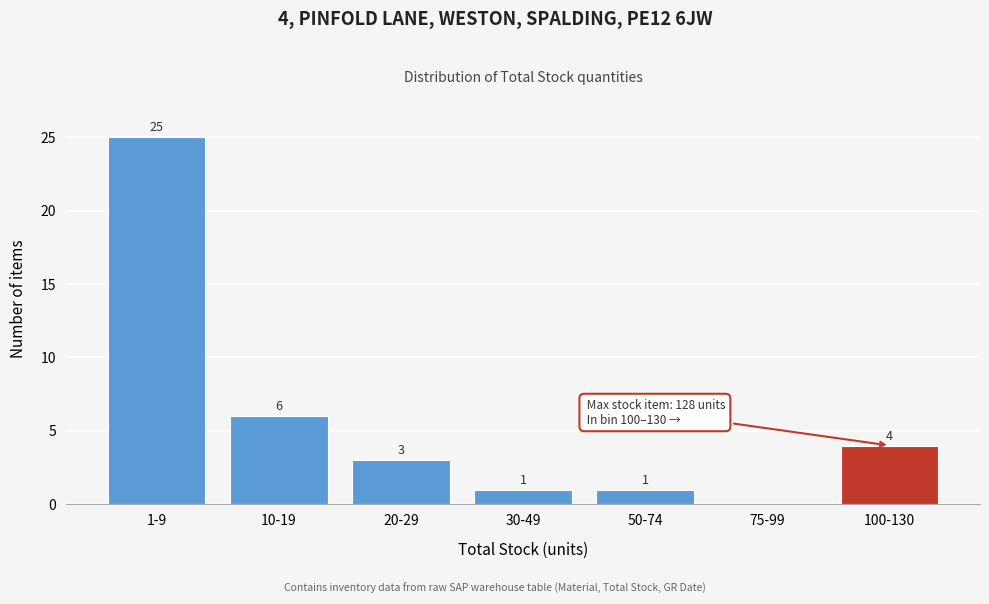

Reading left to right, what are all the values shown in this chart?

1-9=25	10-19=6	20-29=3	30-49=1	50-74=1	75-99=0	100-130=4